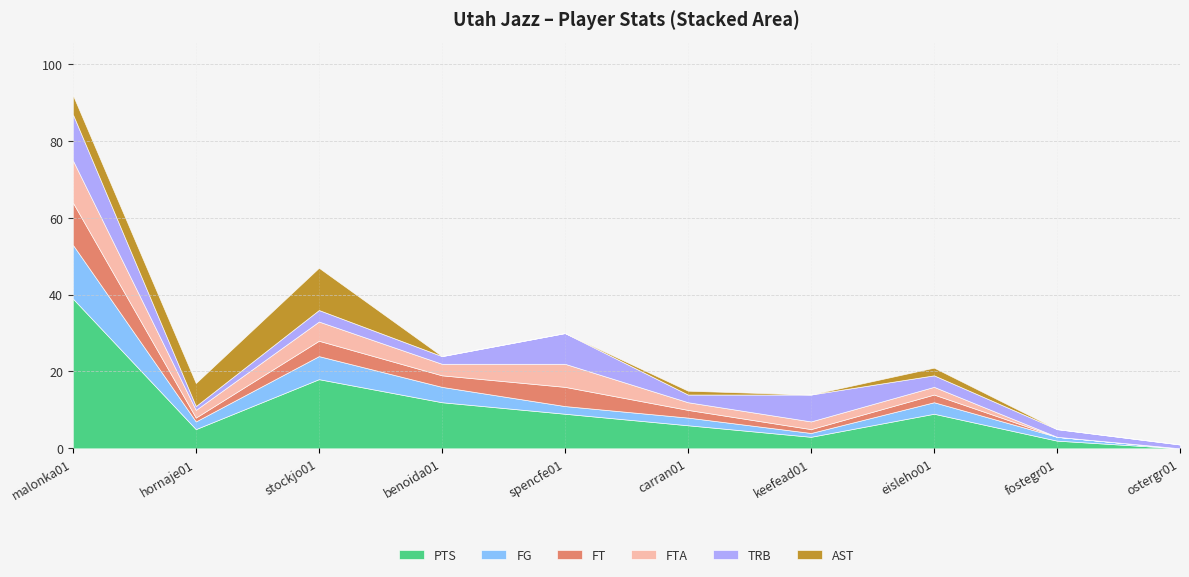

Which series has the largest total across all categories?

PTS